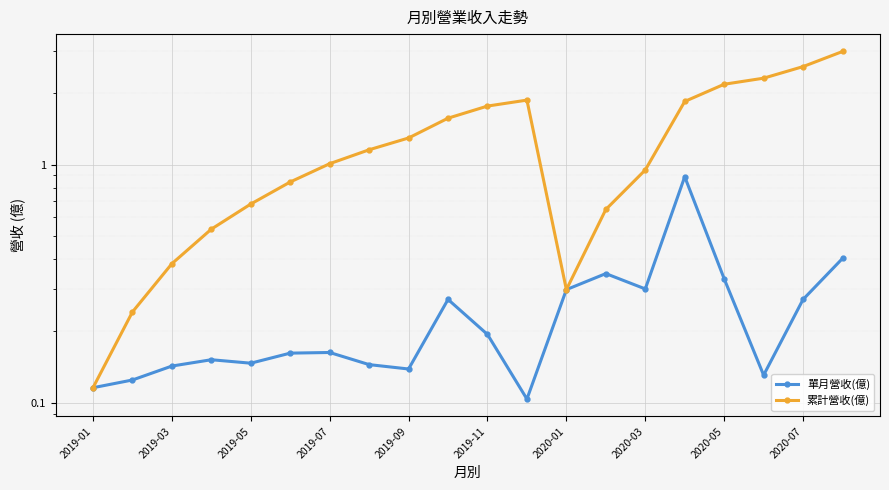

Is the value of 累計營收(億) at 2020-03 greater than the value of 單月營收(億) at 2020-05?

Yes